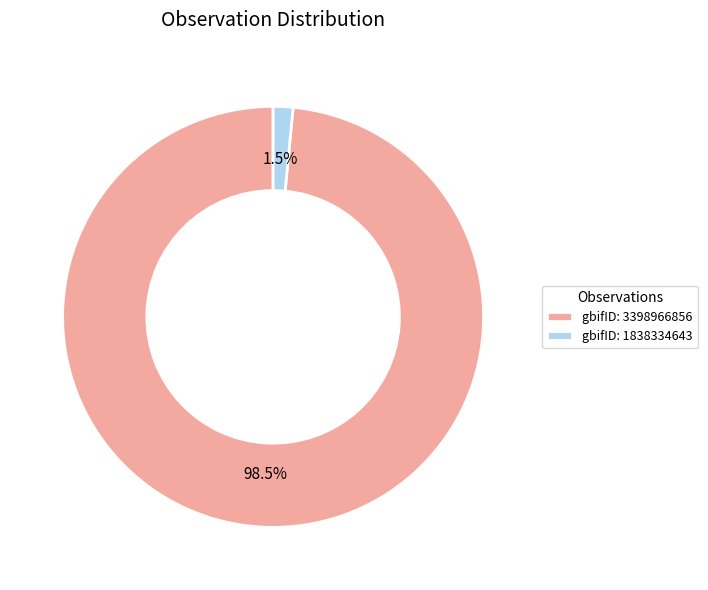

Which has a higher value, gbifID: 1838334643 or gbifID: 3398966856?

gbifID: 3398966856